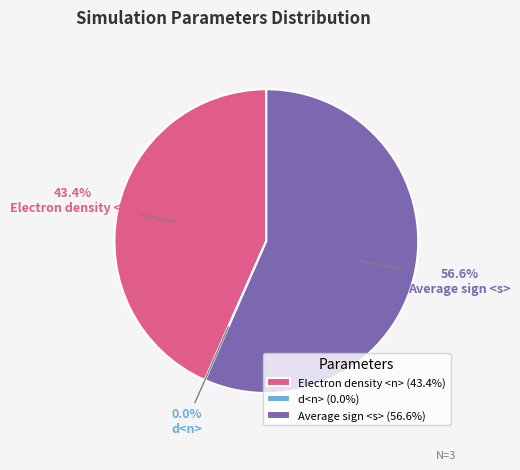

The Average sign <s> slice represents 57% of the pie. True or false?

True